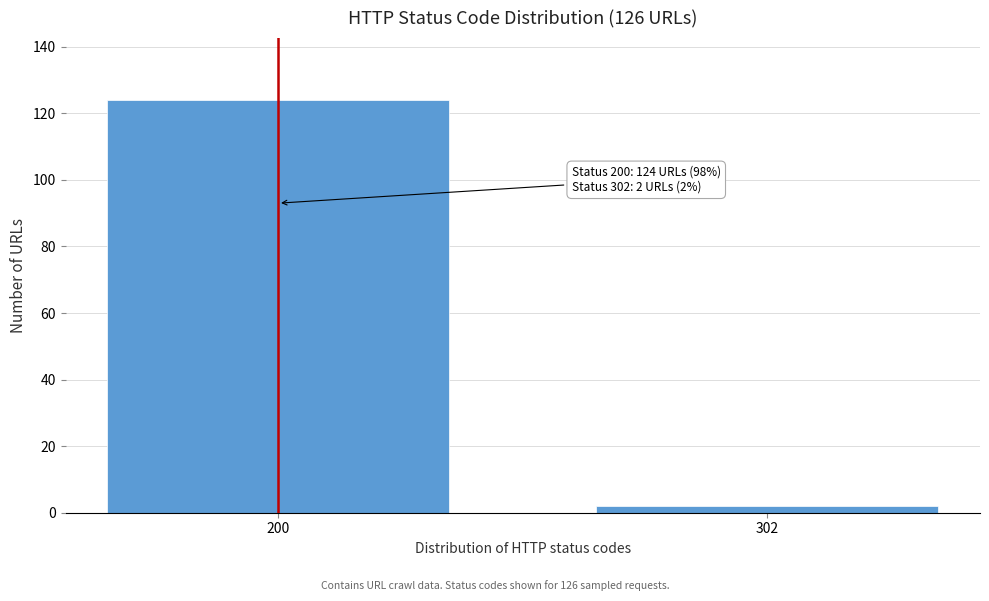

Reading left to right, transcribe all the data shown in this chart.

200=124	302=2